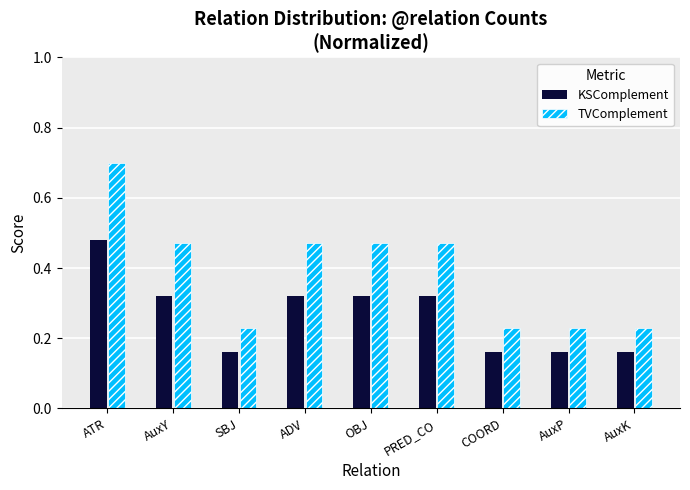

How many categories are shown in the chart?

9